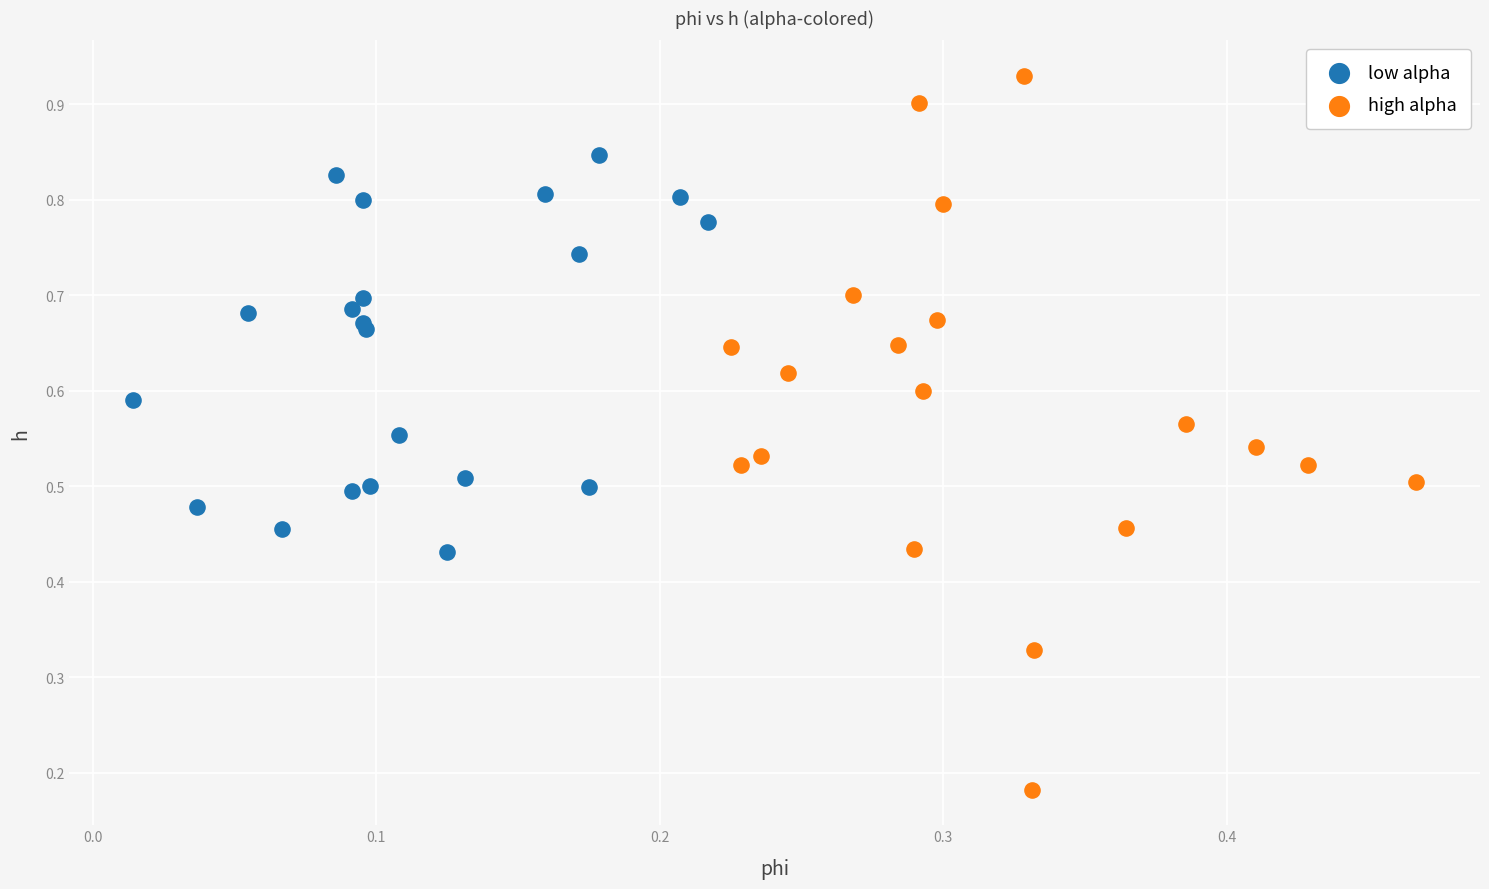

Which series has the largest Y range (max minus min)?

high alpha